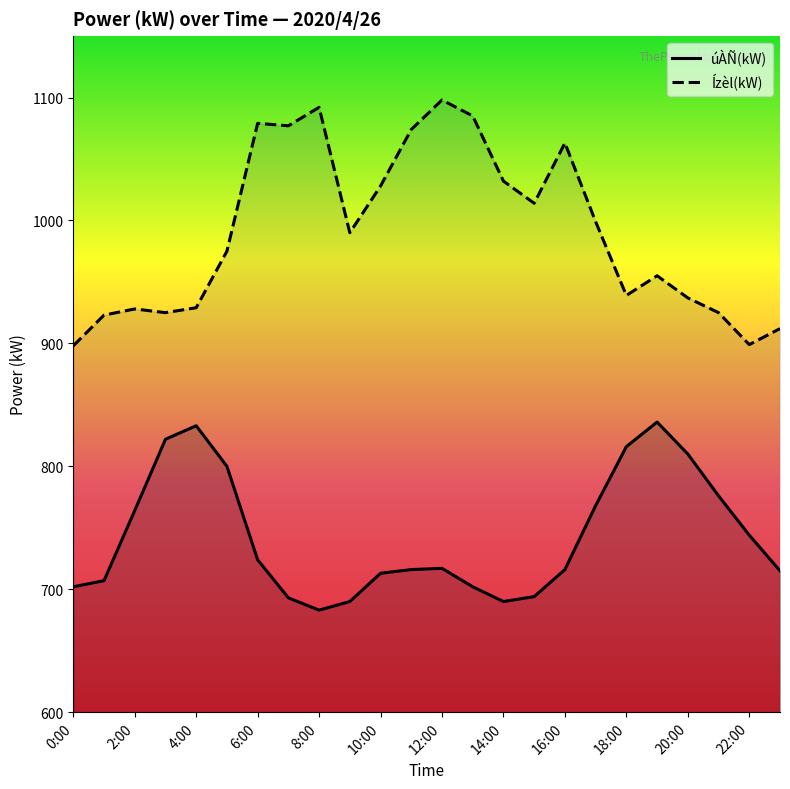

What value does the úÀÑ(kW) series have at 20:00?

810